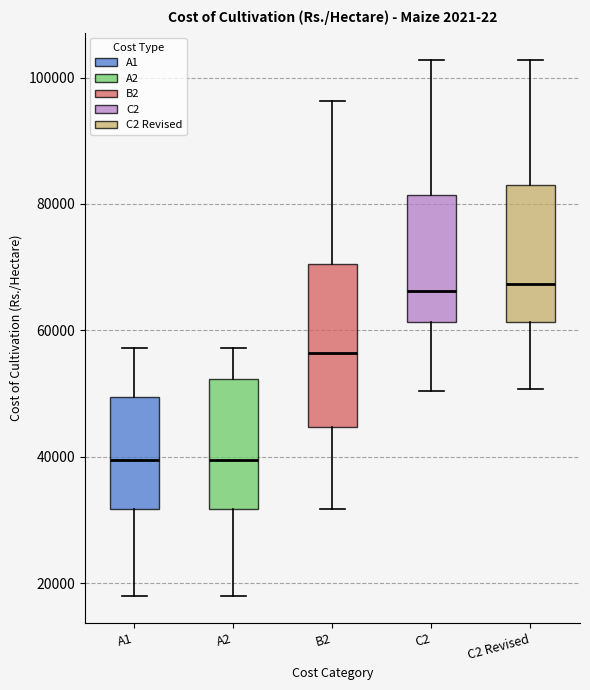

Reading left to right, transcribe this box plot: for each box, give where its median line is, the range the box spans, and where its two whiskers end, as read against the y-axis. The values are not printed on the chart, so give them approximately, as read against the axis.

A1: median 40000, box 32000 to 50000, whiskers 18000 to 58000
A2: median 40000, box 32000 to 52000, whiskers 18000 to 58000
B2: median 56000, box 44000 to 70000, whiskers 32000 to 96000
C2: median 66000, box 62000 to 82000, whiskers 50000 to 102000
C2 Revised: median 68000, box 62000 to 84000, whiskers 50000 to 102000